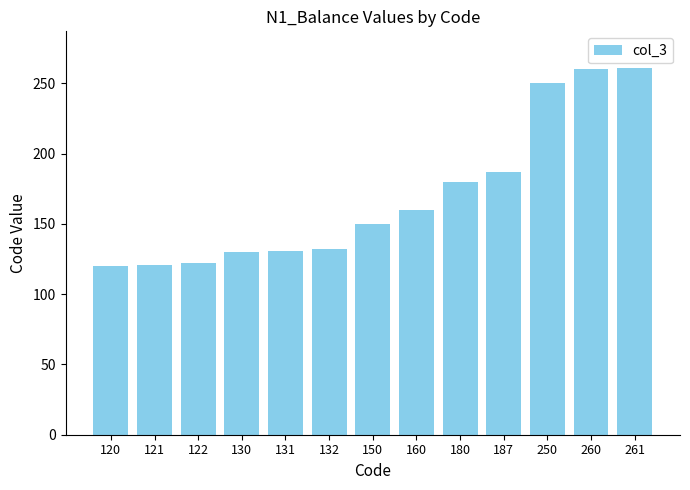

True or false: the data shows 417 at 261.

False